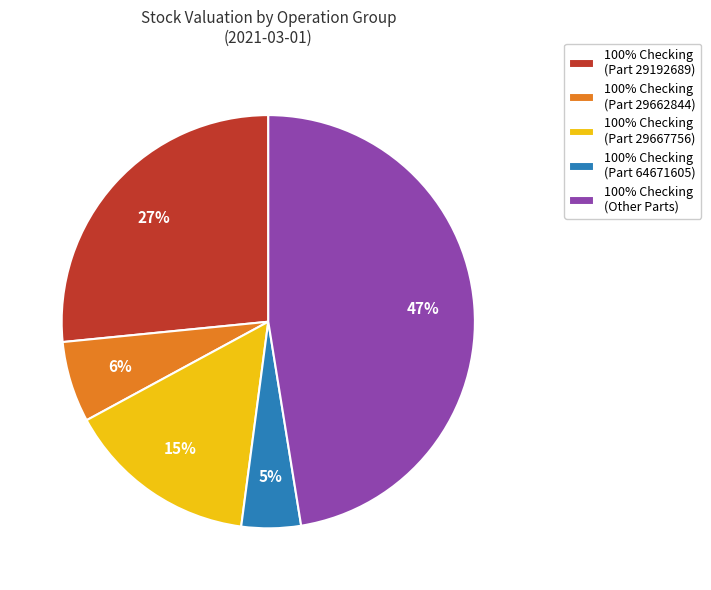

Is there any slice that represents more than half of the pie?

No